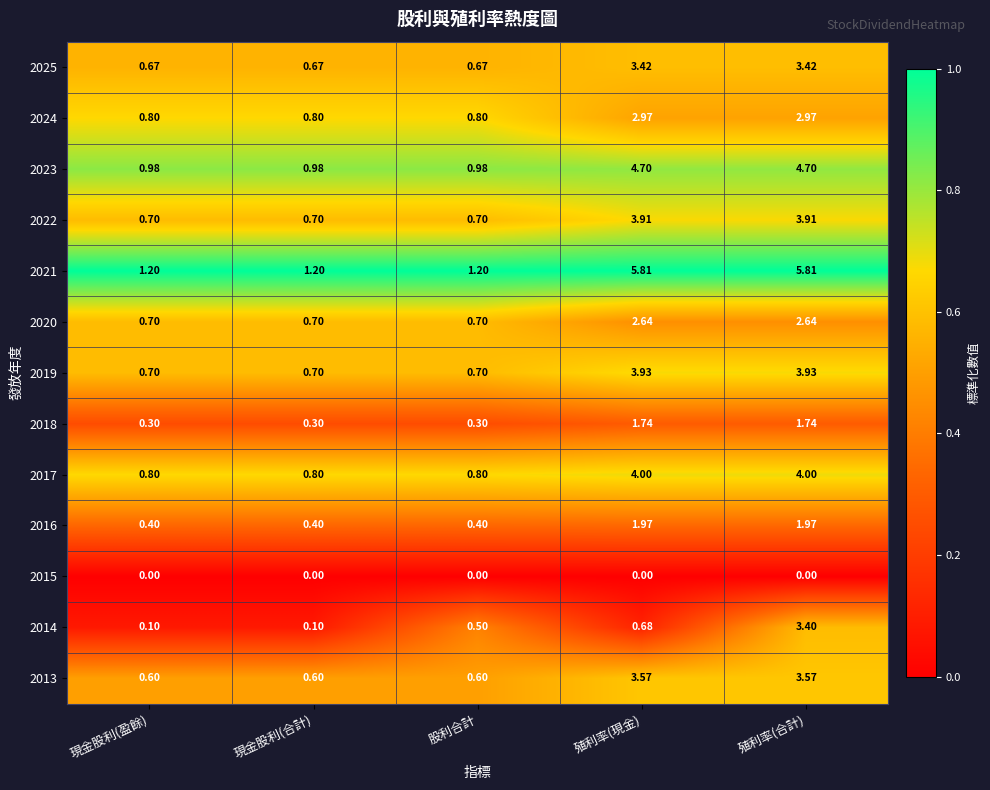

At which category is the sum across all series the highest?

殖利率(合計)